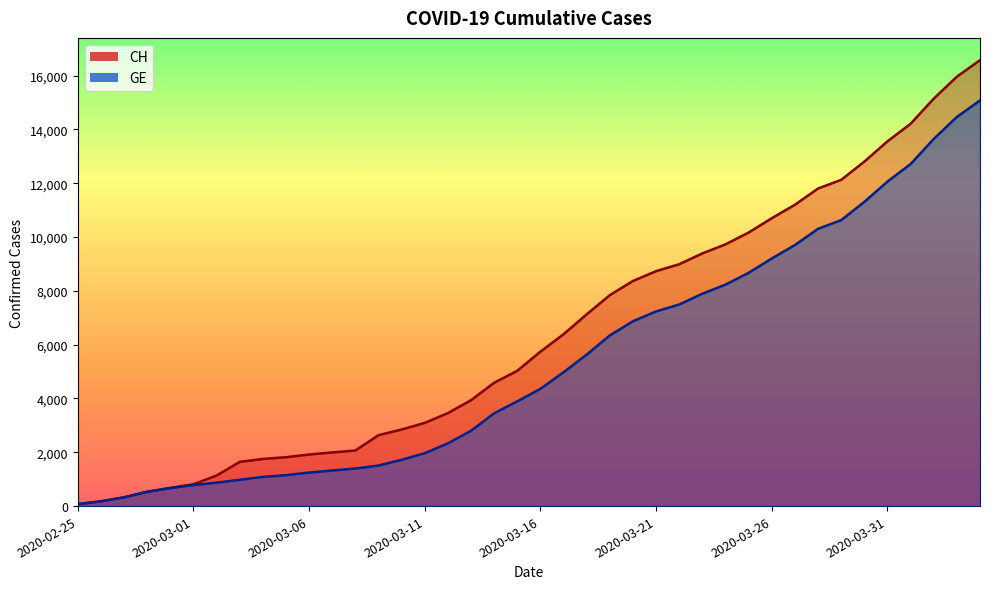

The CH series shows 3328 at 2020-03-08. True or false?

False